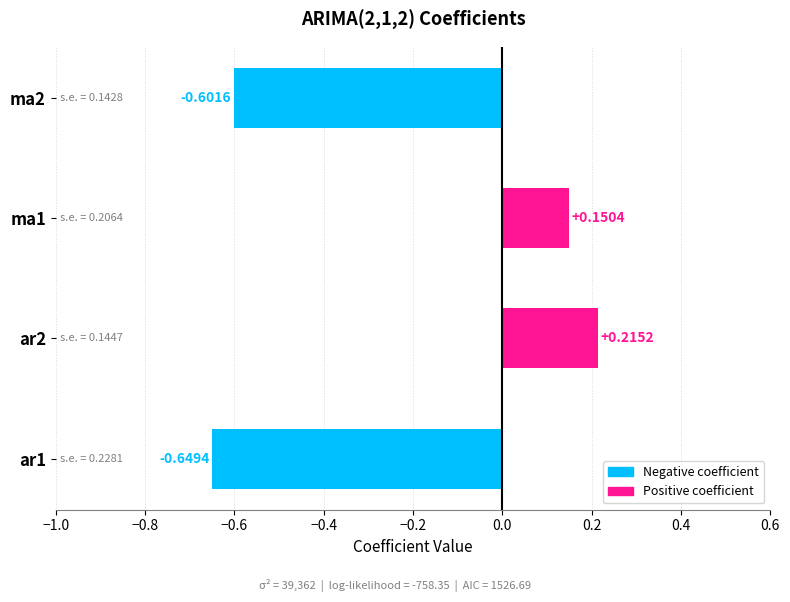

What is the change in value from ma1 to ma2?

-0.8